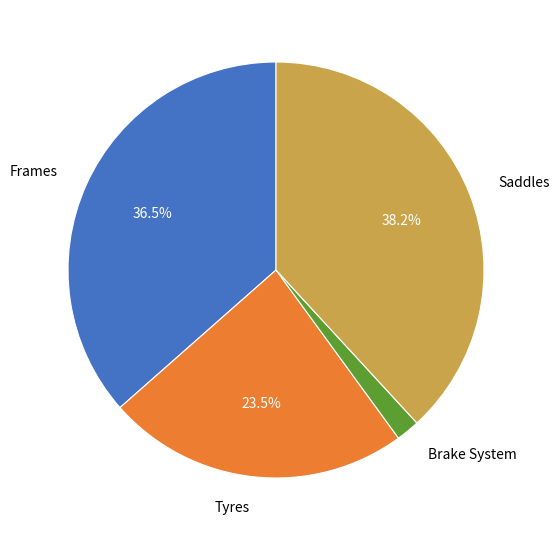

What is the largest slice in the pie chart?

Saddles